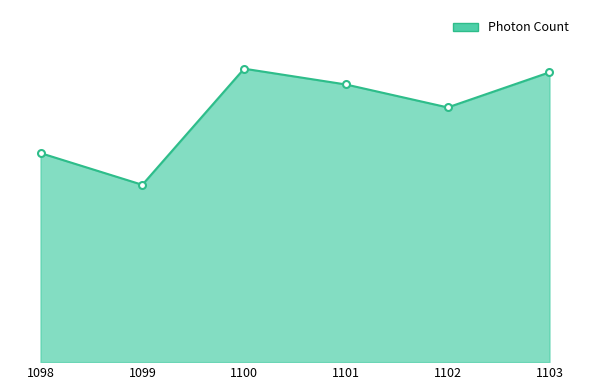

What is the difference between the maximum and minimum values?

530.2